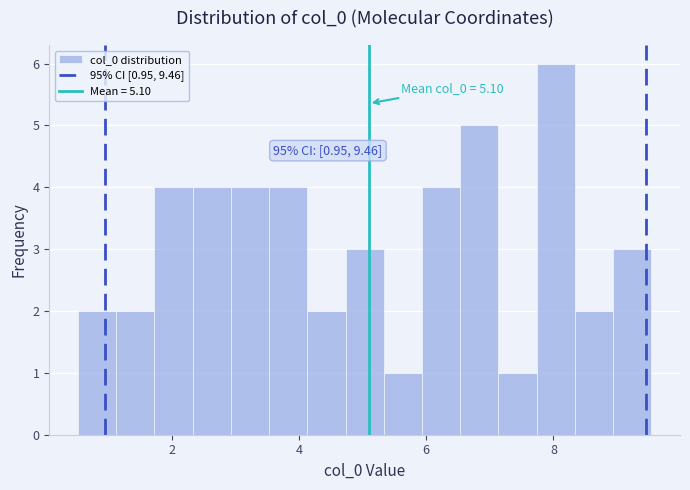

Around what value on the x-axis is the tallest bar? Give the approximate position of its centre, as read against the axis.

8.0